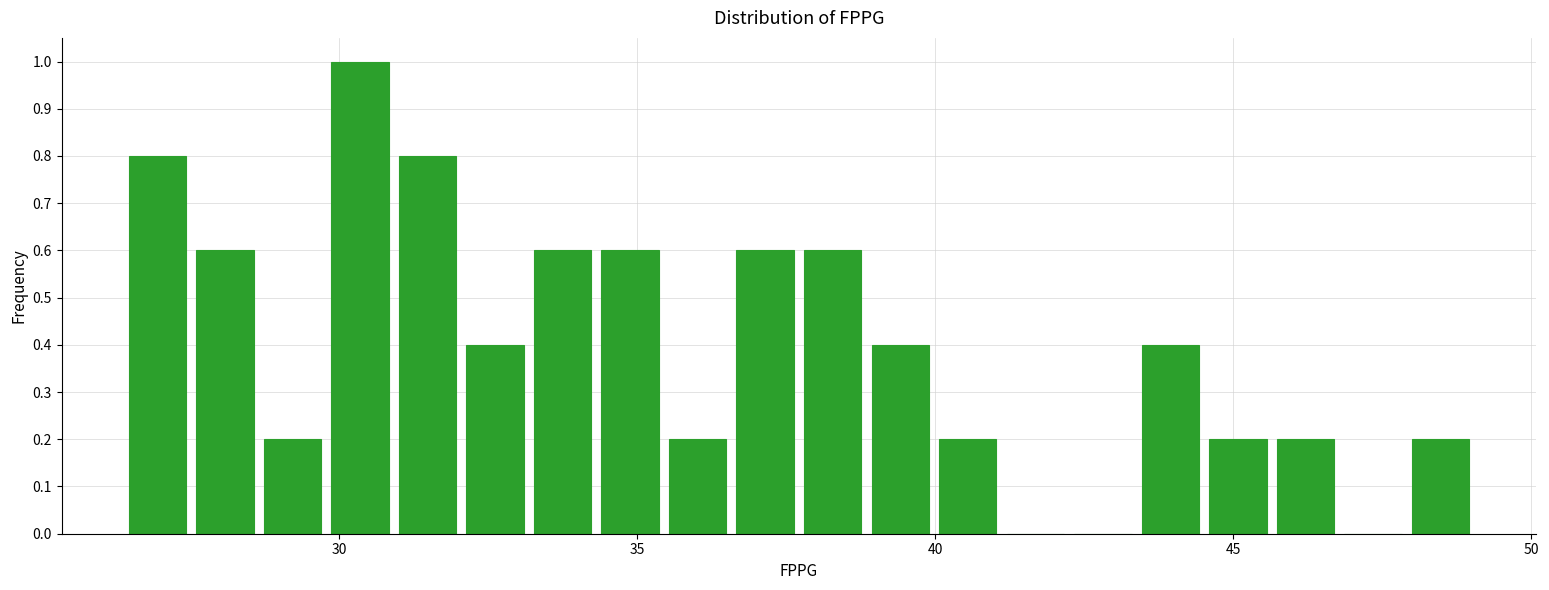

Read against the x-axis, roughly where is the centre of the tallest bar?

30.5